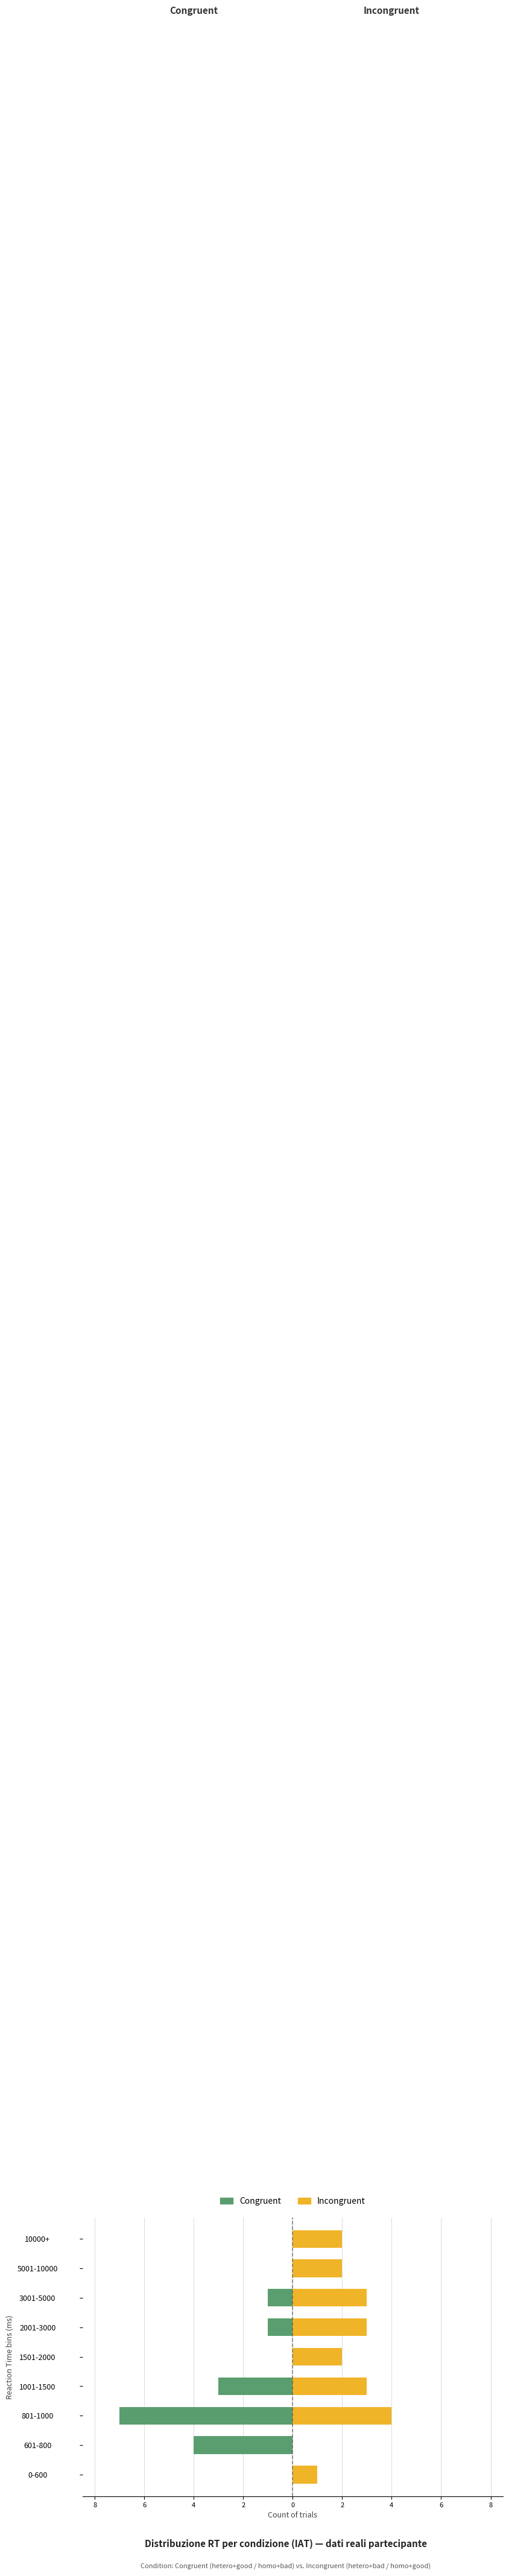

The value of Congruent at 0-600 is 4. True or false?

False